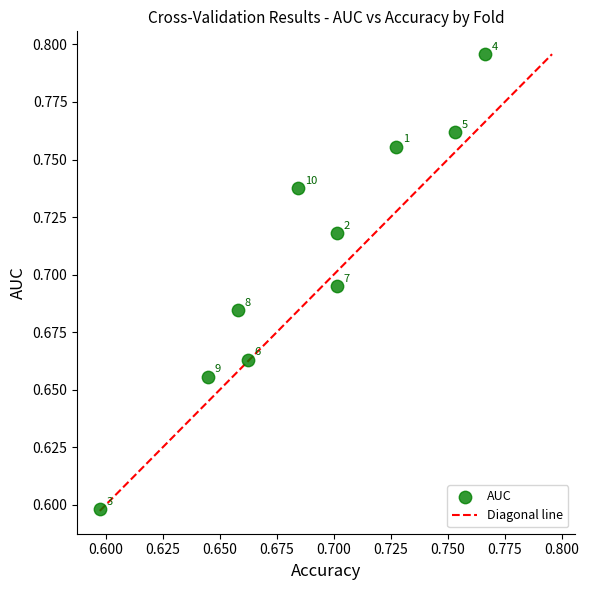

What Y value in the scatter plot is closest to 0?

0.6